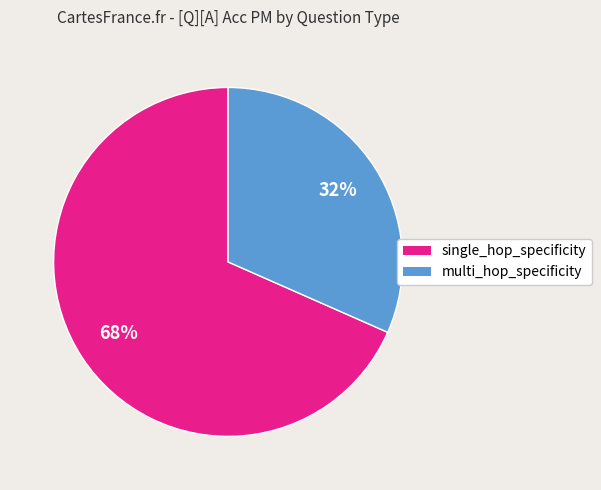

What is the largest slice in the pie chart?

single_hop_specificity